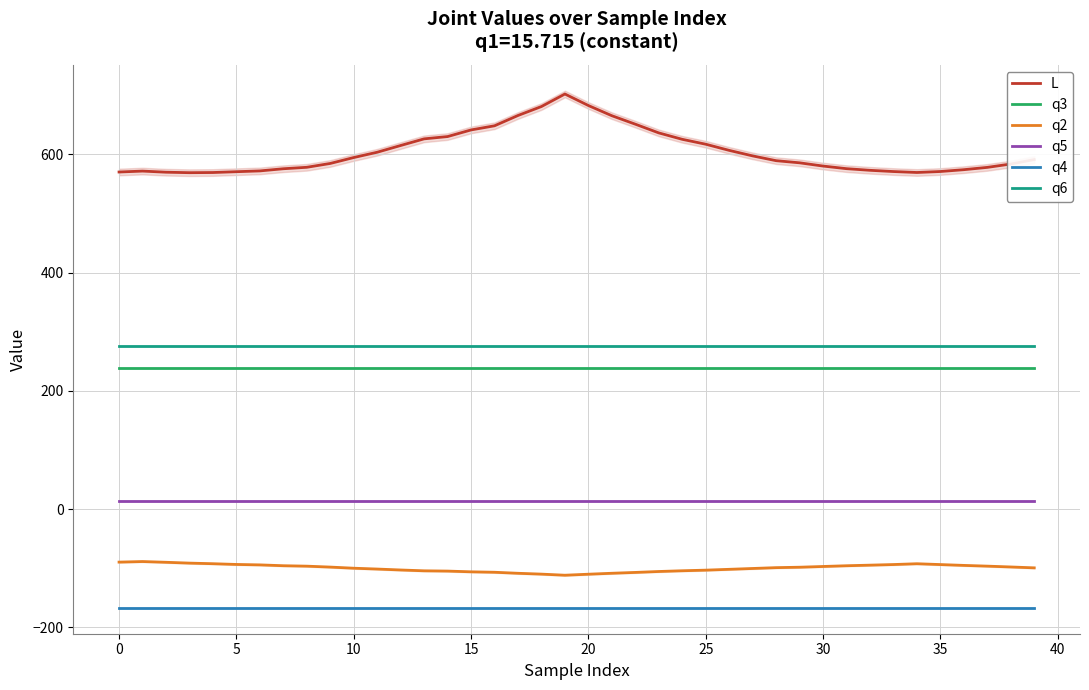

Is this an area chart (filled region under the line)?

No